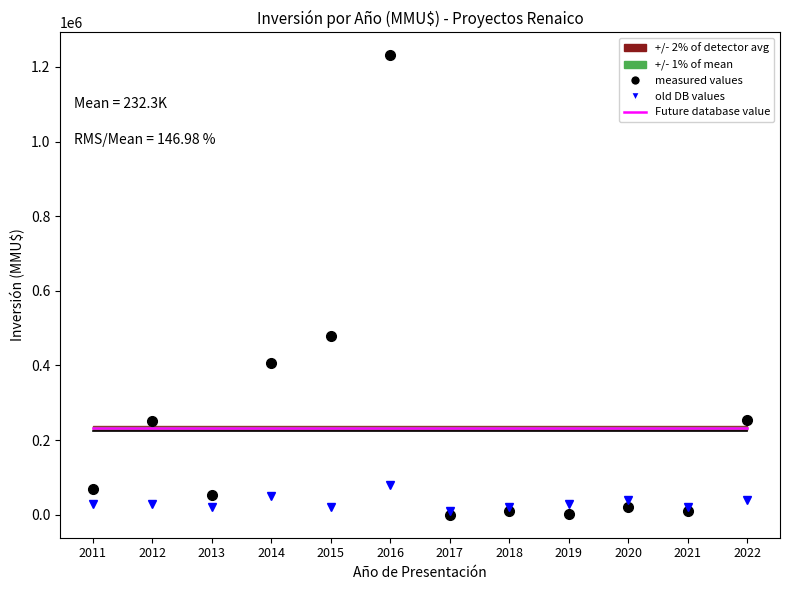

What is the total value across all series at 2016?

1543284.7